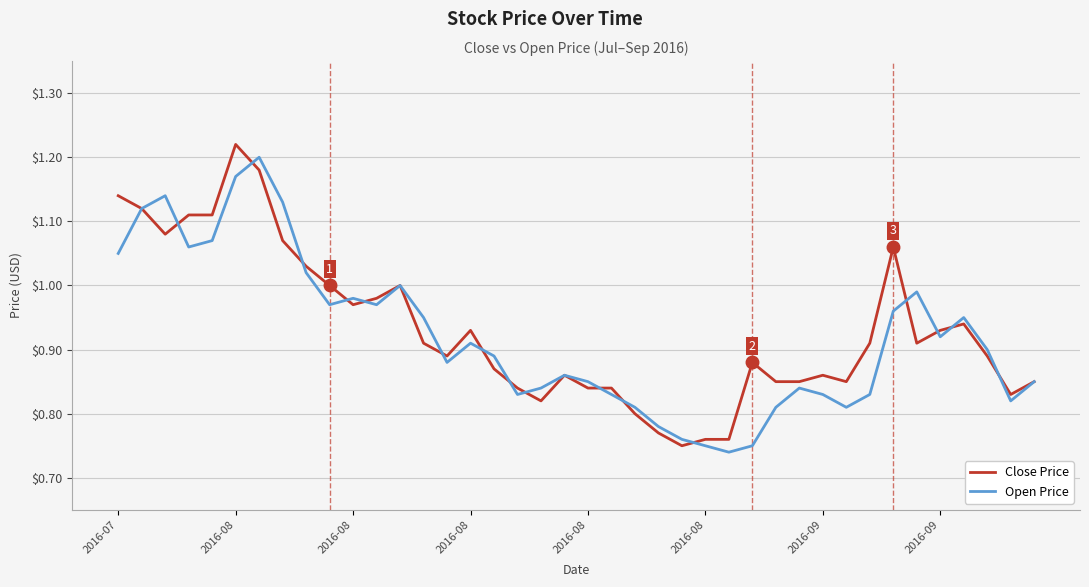

What is the difference between the second highest and second lowest values in the Close Price series?

0.4